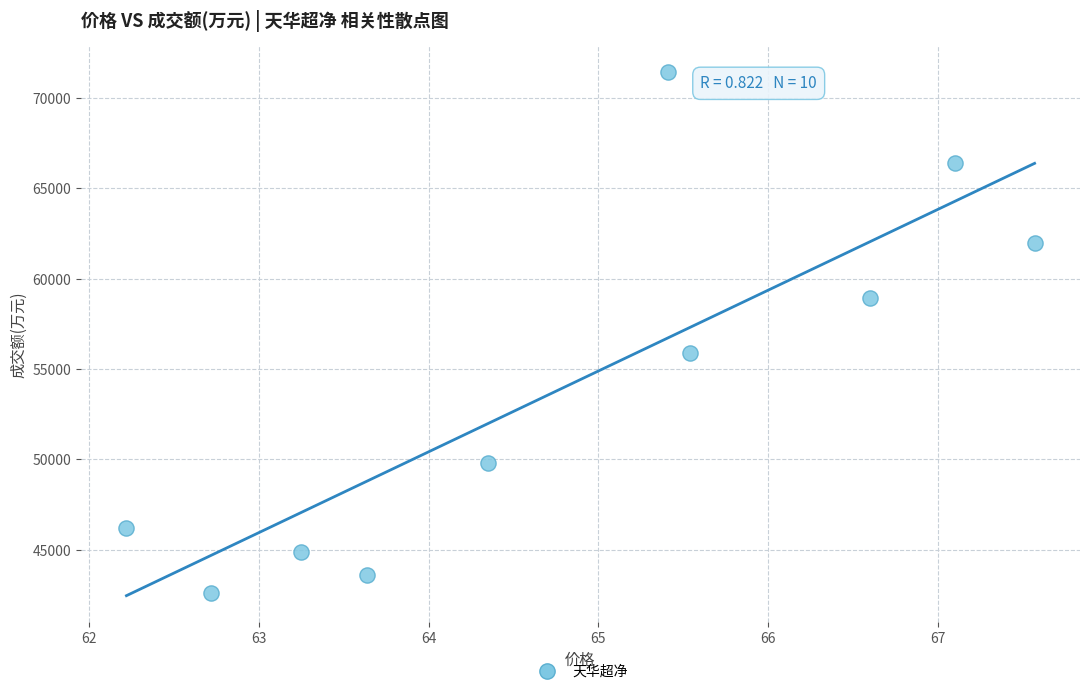

What is the average Y value?

54176